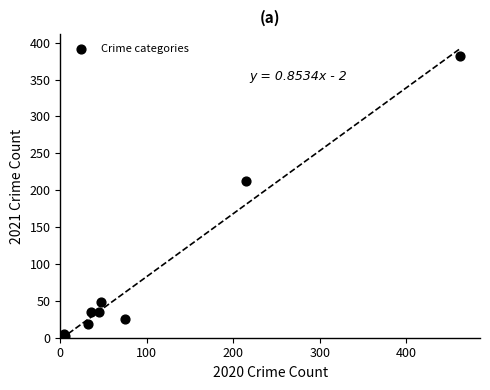

What Y value in the scatter plot is closest to 191?

213